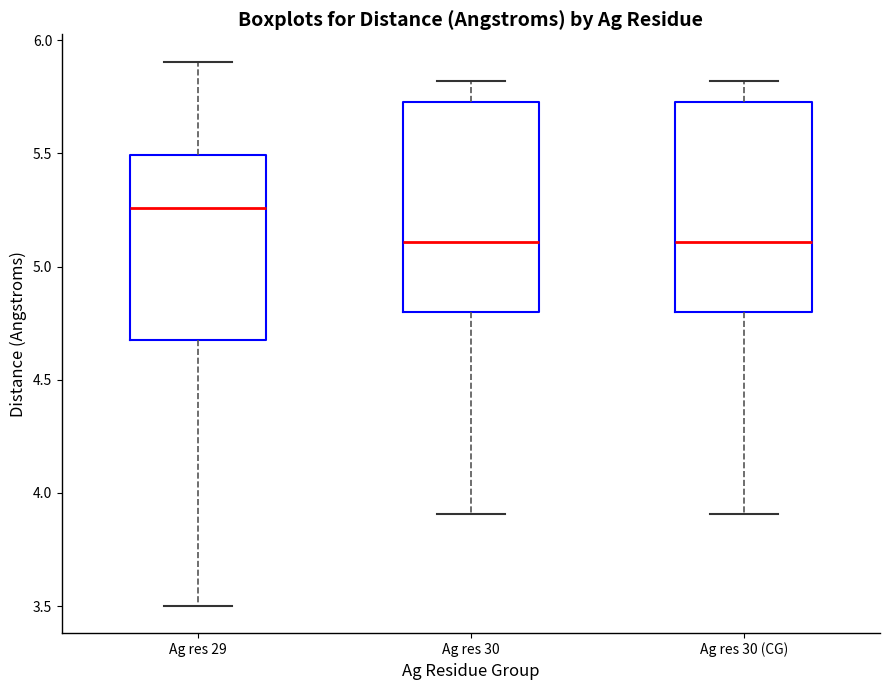

Reading left to right, transcribe this box plot: for each box, give where its median line is, the range the box spans, and where its two whiskers end, as read against the y-axis. The values are not printed on the chart, so give them approximately, as read against the axis.

Ag res 29: median 5.25, box 4.70 to 5.50, whiskers 3.50 to 5.90
Ag res 30: median 5.10, box 4.80 to 5.75, whiskers 3.90 to 5.80
Ag res 30 (CG): median 5.10, box 4.80 to 5.75, whiskers 3.90 to 5.80